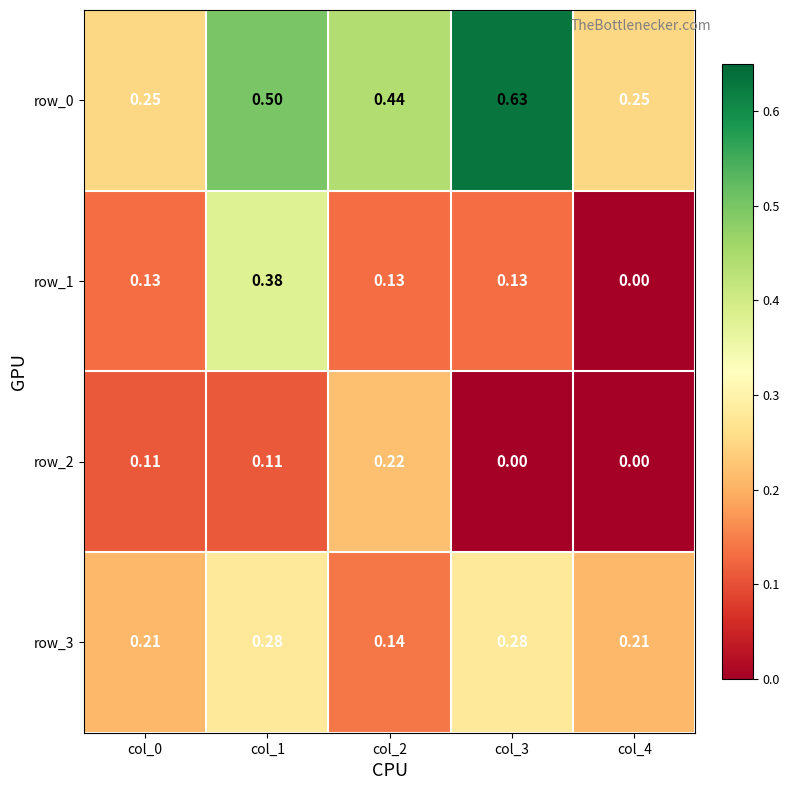

Which series has the largest total across all categories?

row_0